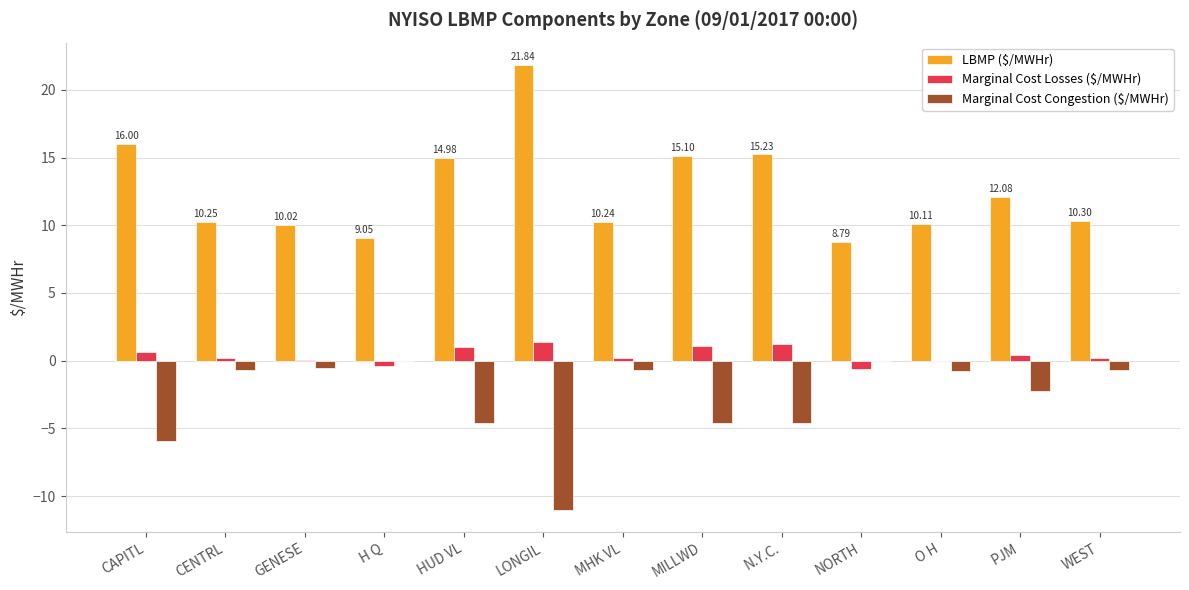

Which series has the largest total across all categories?

LBMP ($/MWHr)